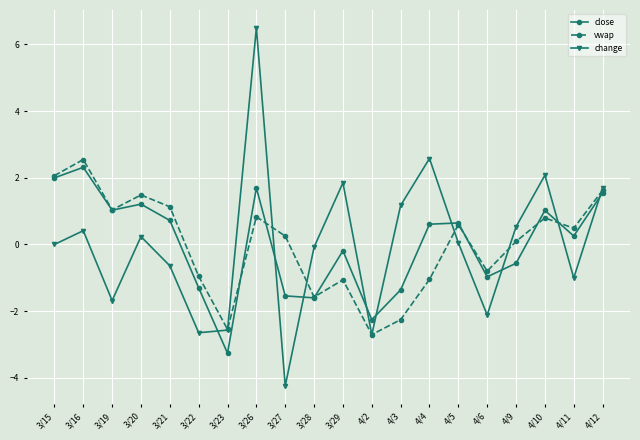

Is the value of close at 3/26 greater than the value of change at 4/10?

No